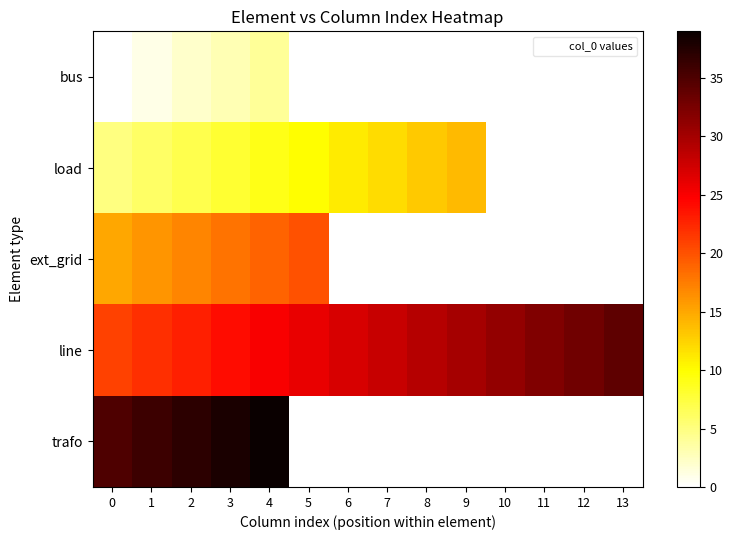

Is it true that line equals 9.8 at 0?

False